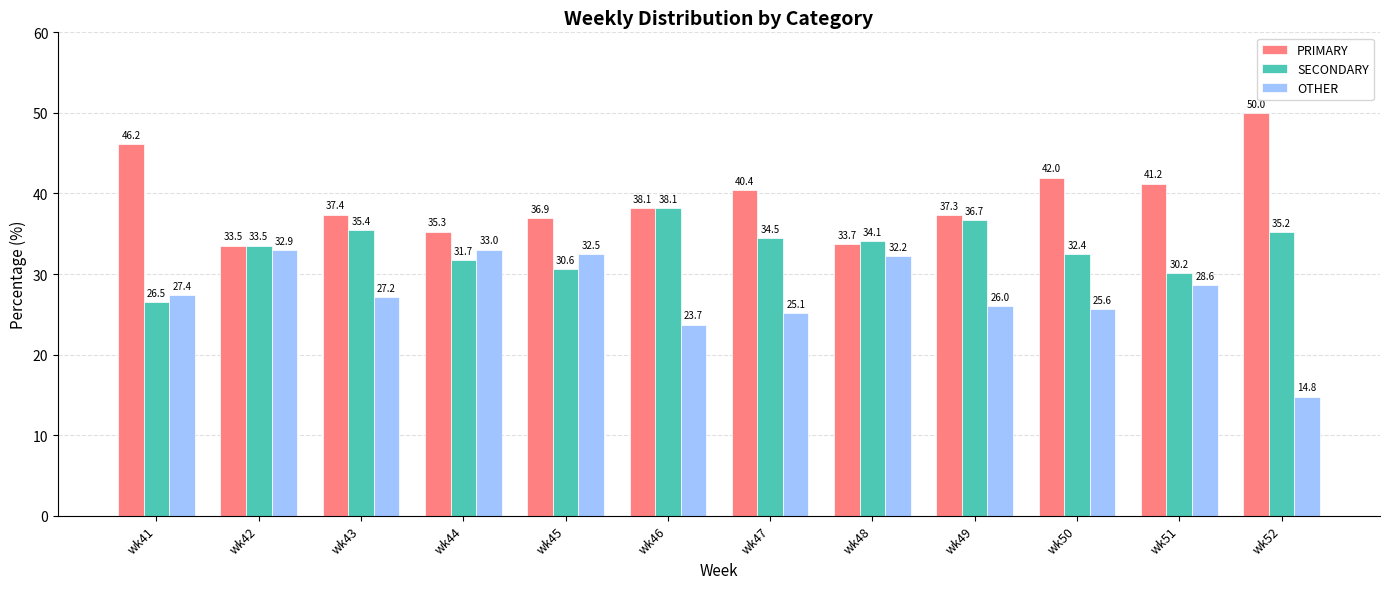

What are all the series names shown in the legend?

PRIMARY, SECONDARY, OTHER